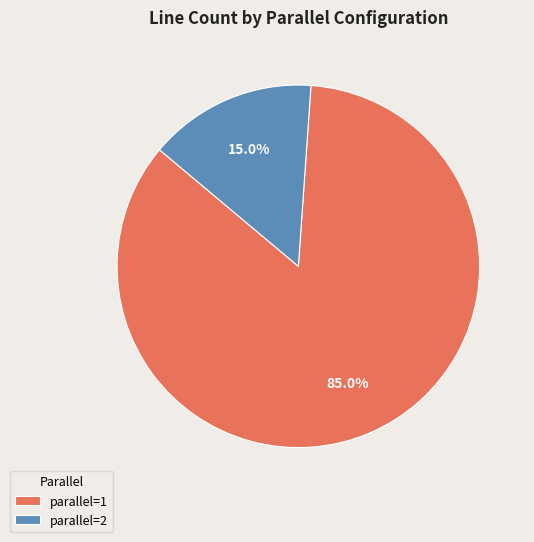

Count the number of slices in the pie.

2